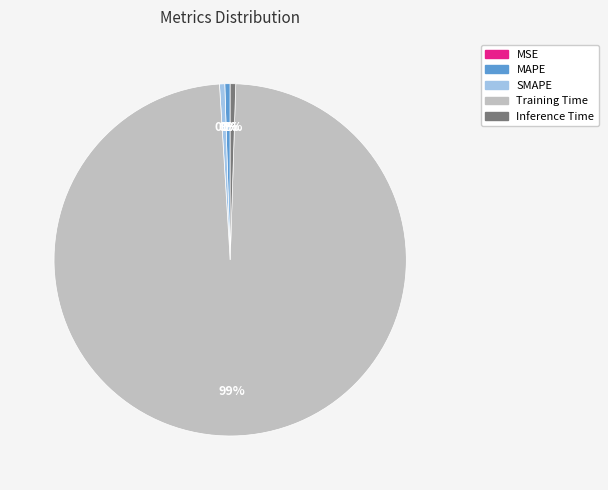

Which slice is the largest?

Training Time